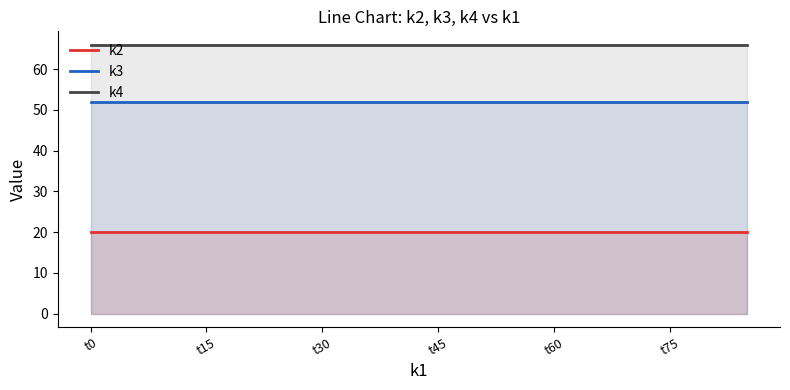

Does the chart have visible grid lines?

No